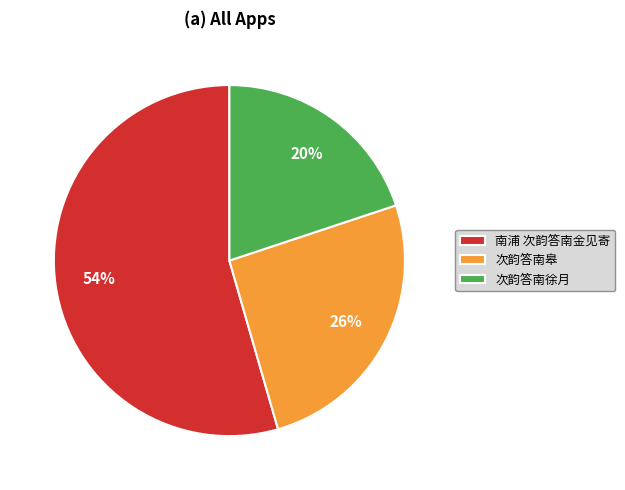

How many segments does this pie chart have?

3